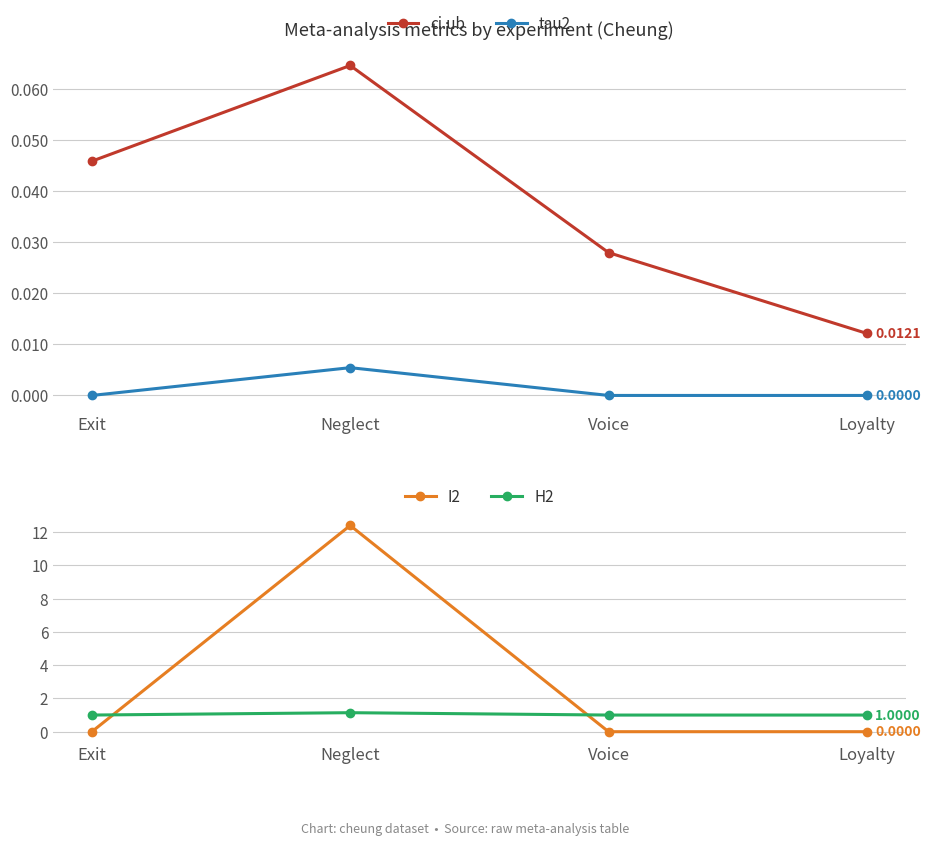

The value of ci.ub at Exit is 0.0. True or false?

True